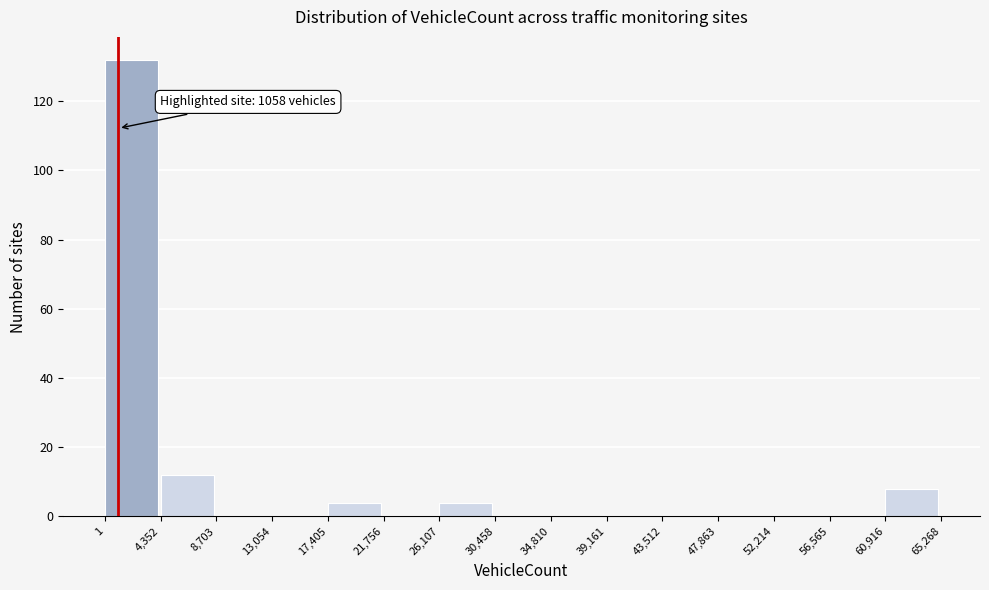

Which range on the x-axis has the tallest bar?

1 to 4,352